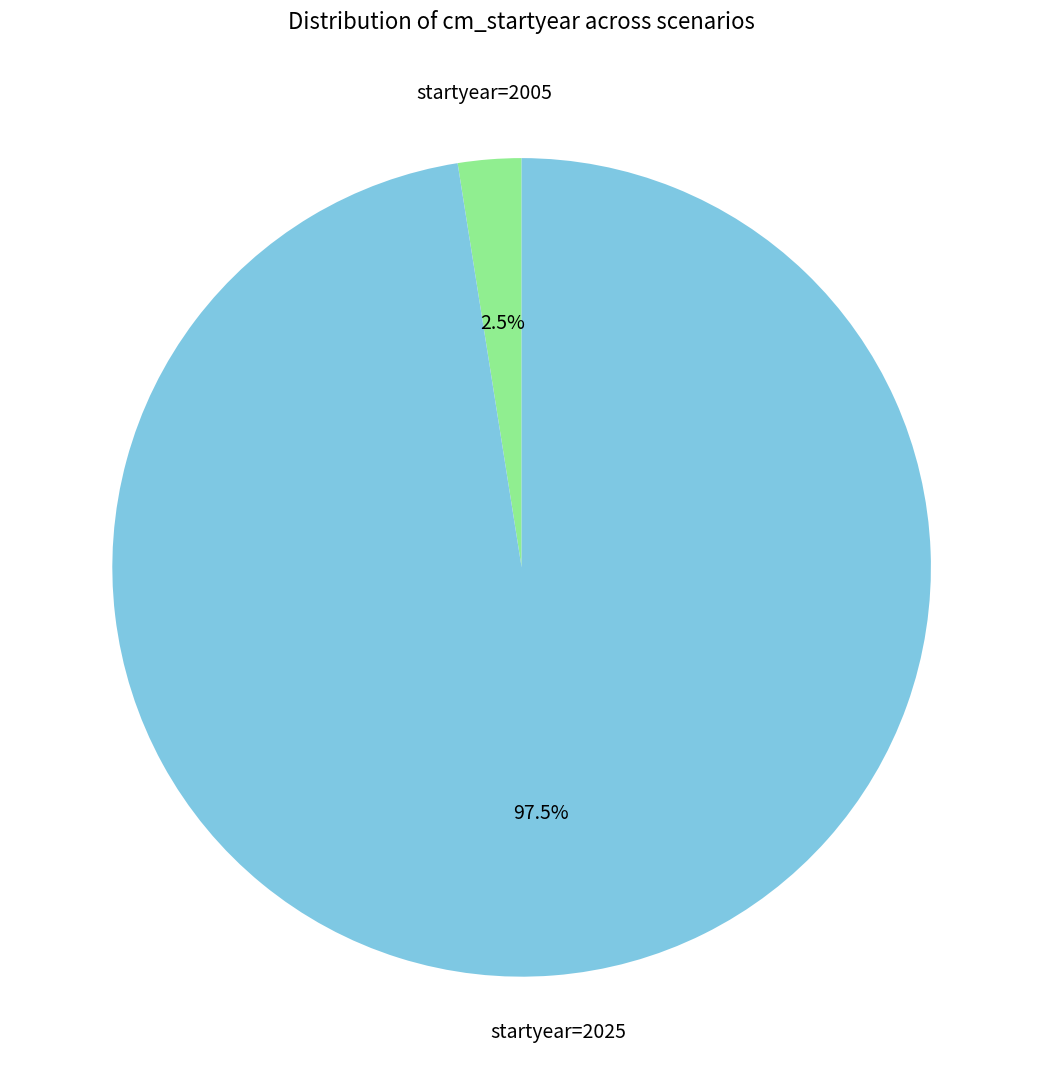

How many segments does this pie chart have?

2